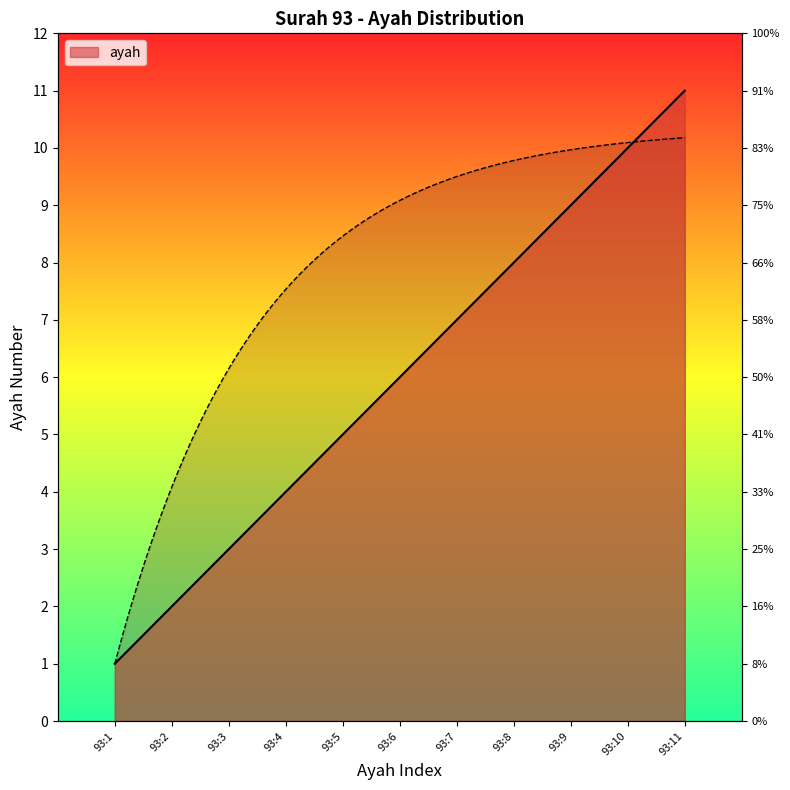

What is the greatest value displayed?

11